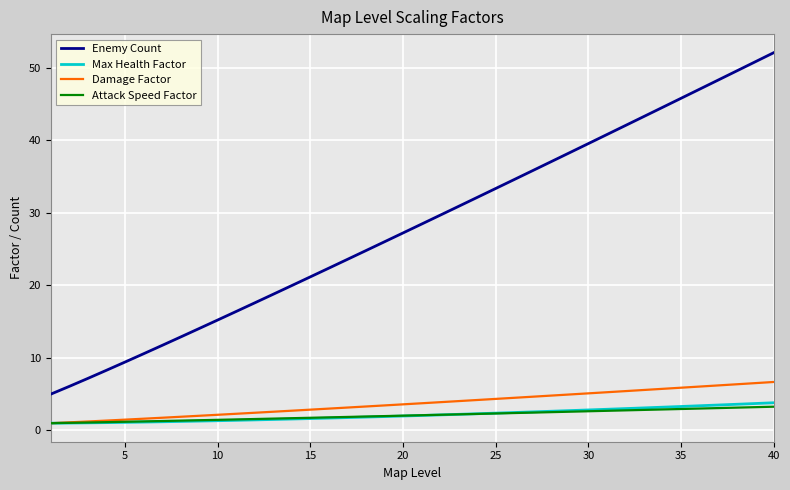

What is the average value of the Enemy Count series?

28.1